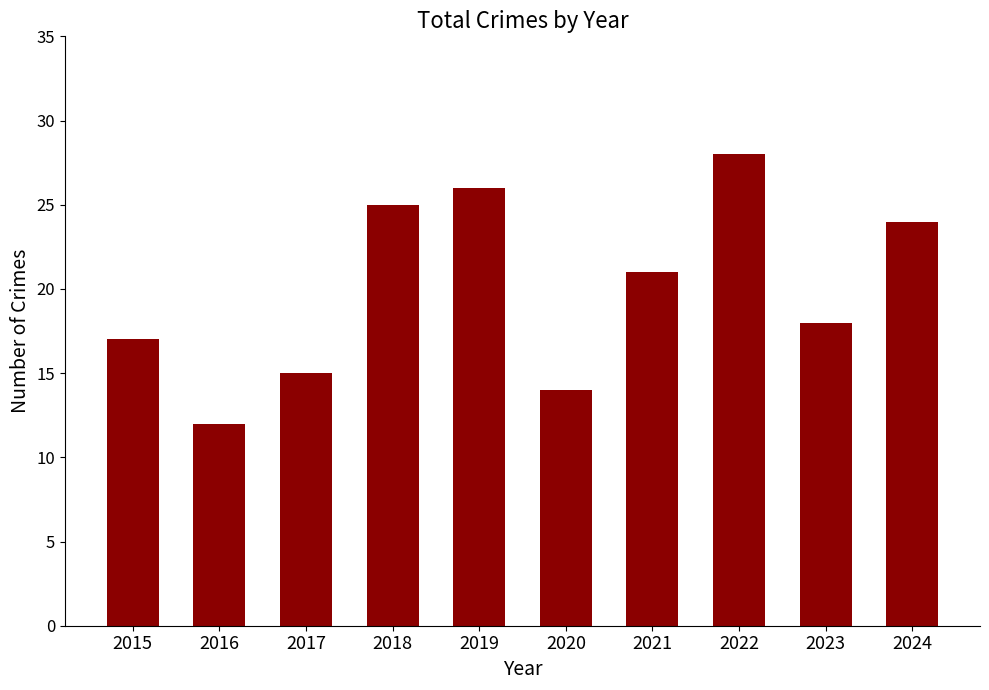

List the labels in order of value, largest first.

2022, 2019, 2018, 2024, 2021, 2023, 2015, 2017, 2020, 2016